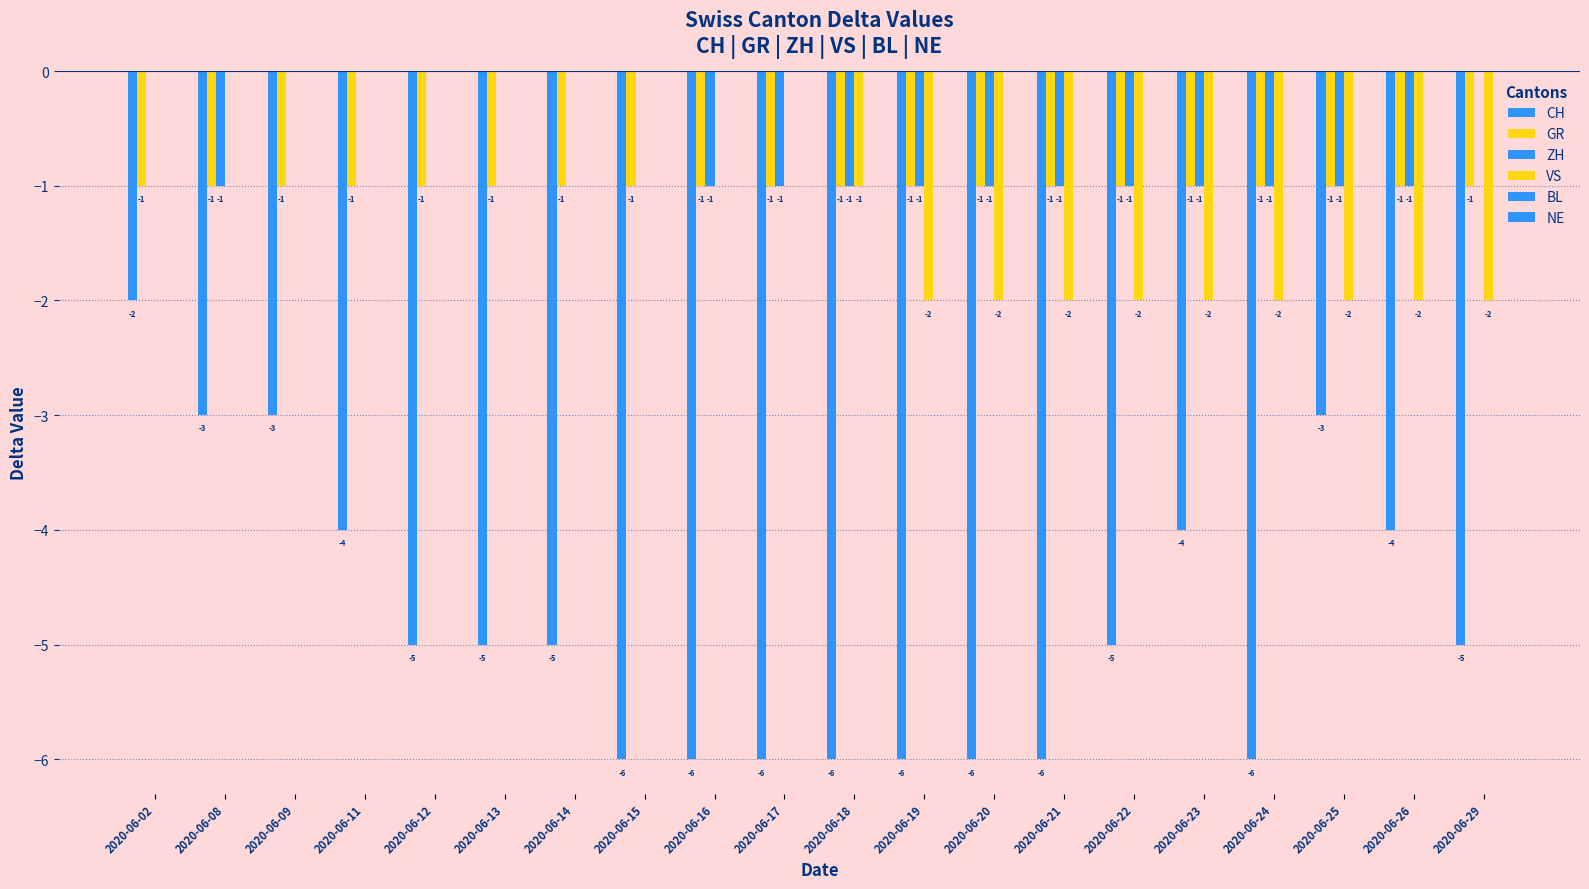

How many series are shown in this chart?

4